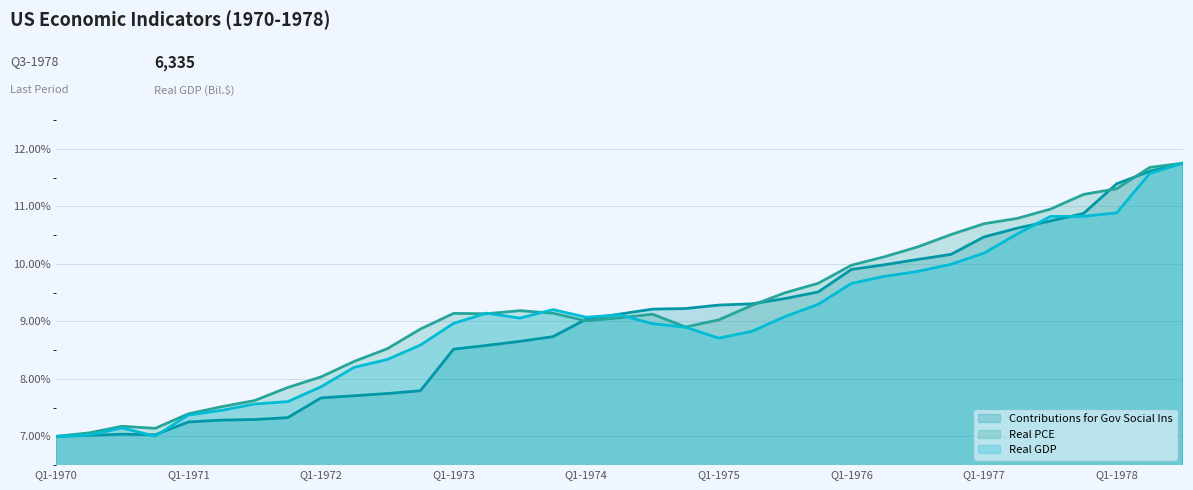

Count the number of data series in this chart.

3